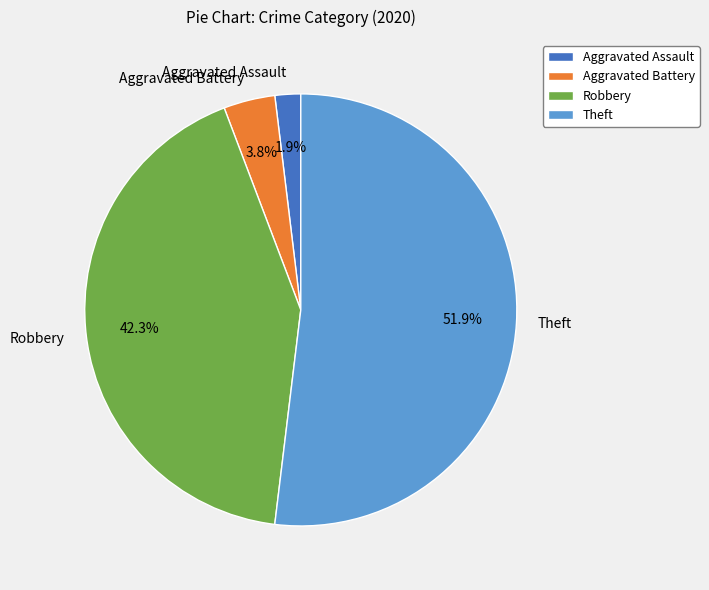

Is there a majority slice in this chart?

Yes